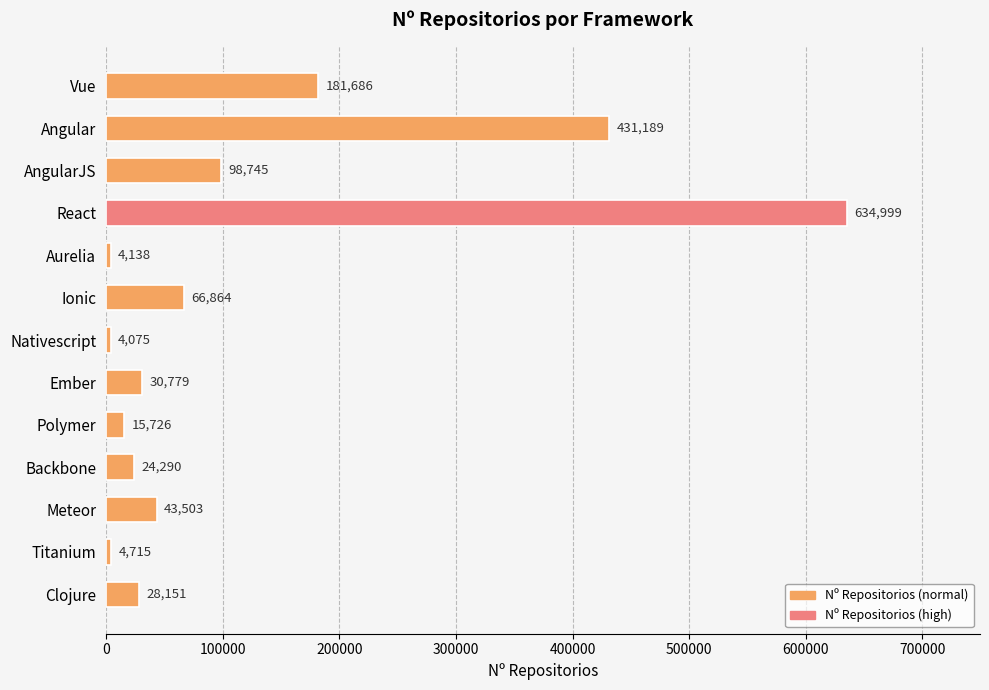

The chart shows a value of 431189 at Angular. True or false?

True